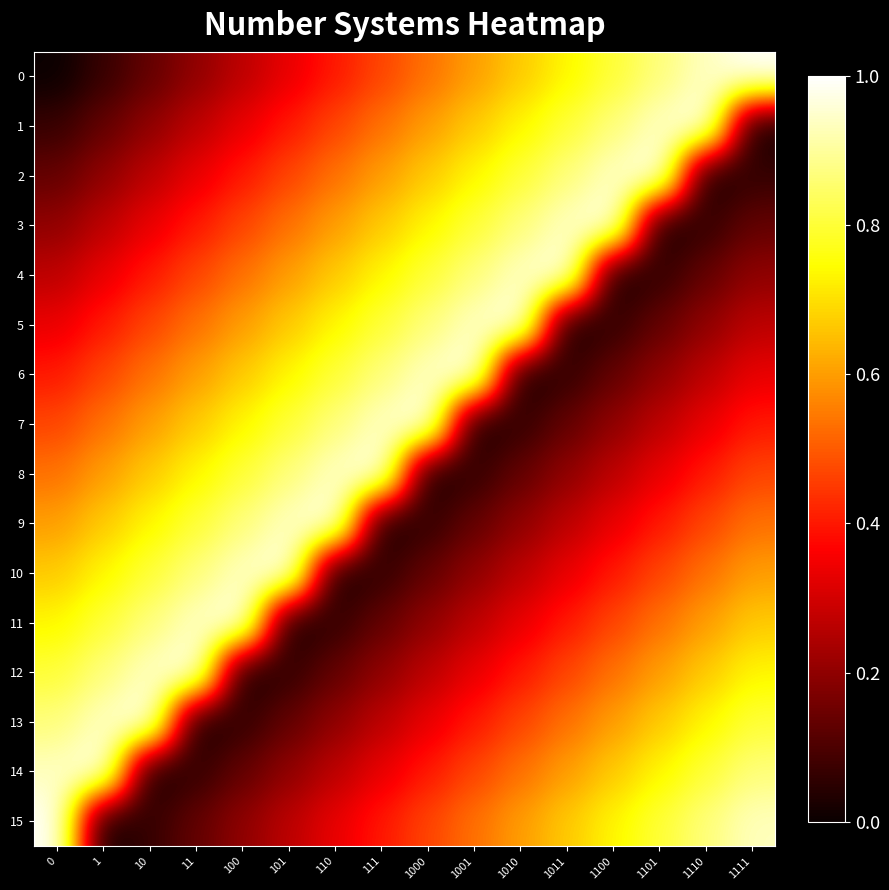

What is the greatest value displayed?

1.0